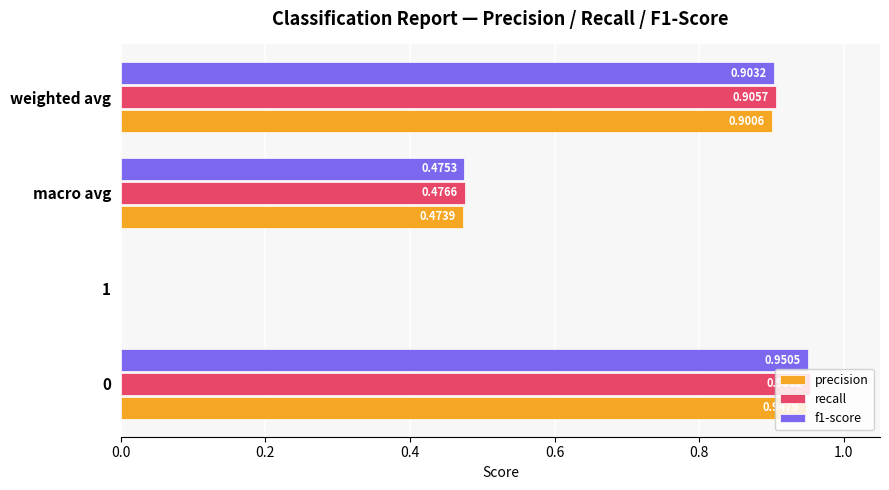

Is the value of recall at weighted avg greater than the value of precision at macro avg?

Yes